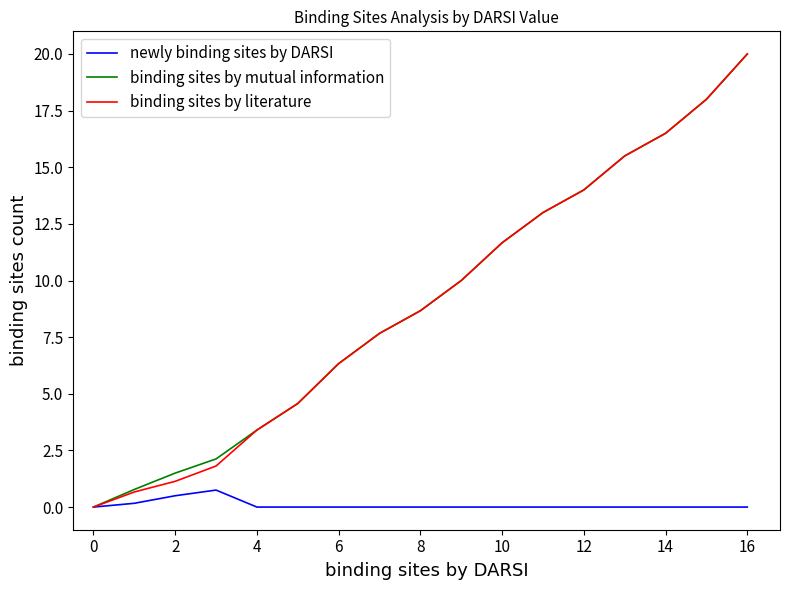

What is the average value of the newly binding sites by DARSI series?

0.1